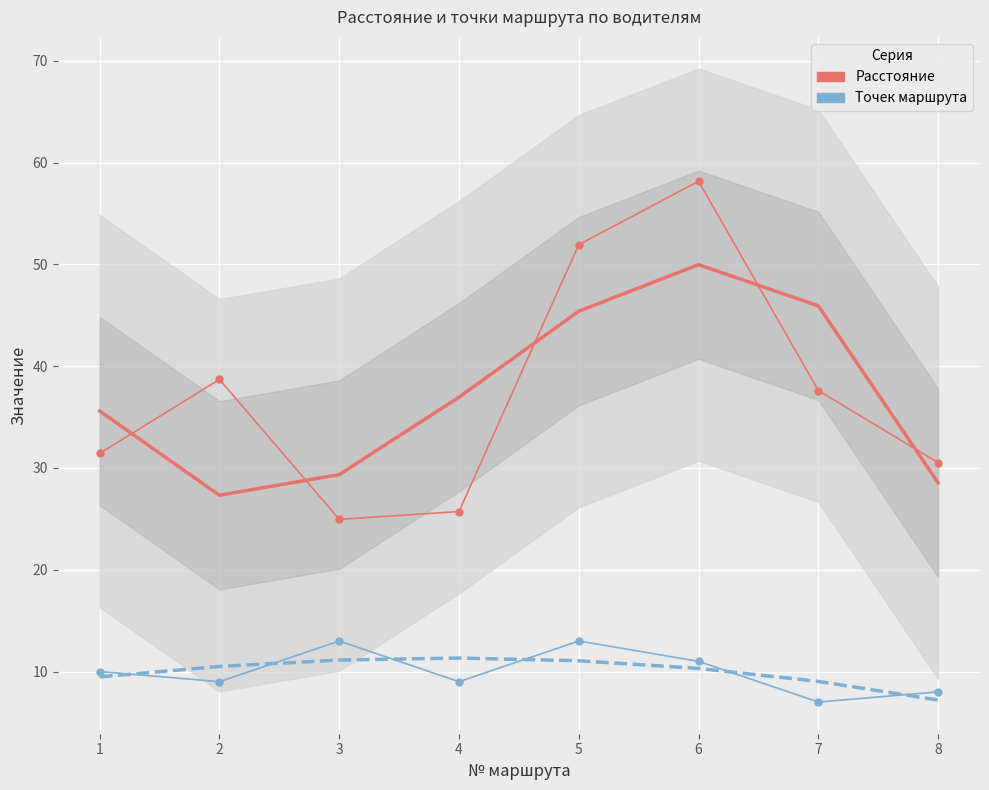

The value of Точек маршрута at 6 is 14.5. True or false?

False